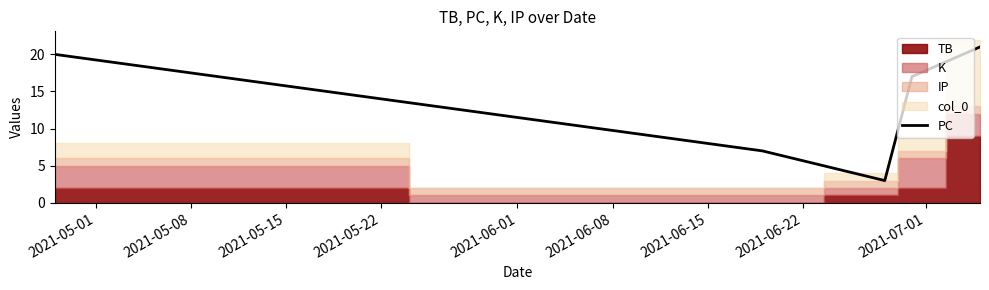

What is the minimum value for PC?

3